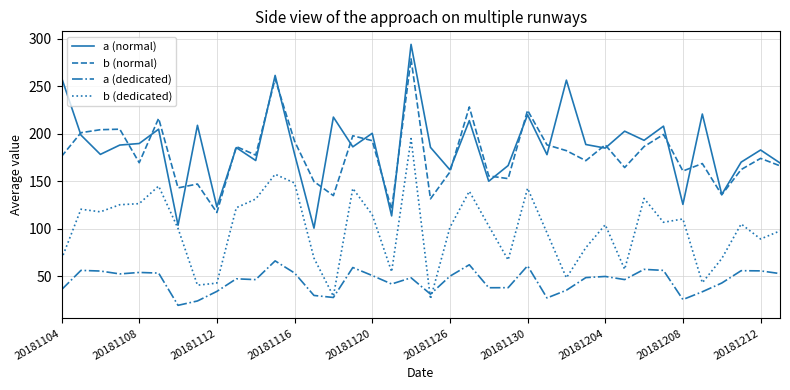

What is the minimum value for b (dedicated)?

26.2